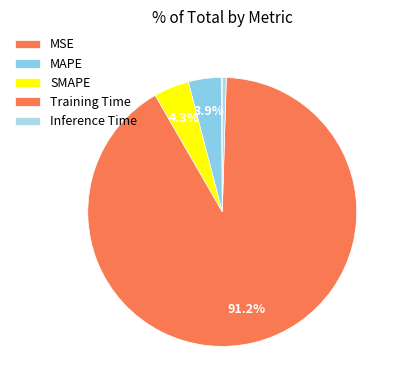

What percentage is the SMAPE slice, to the nearest percent?

4%